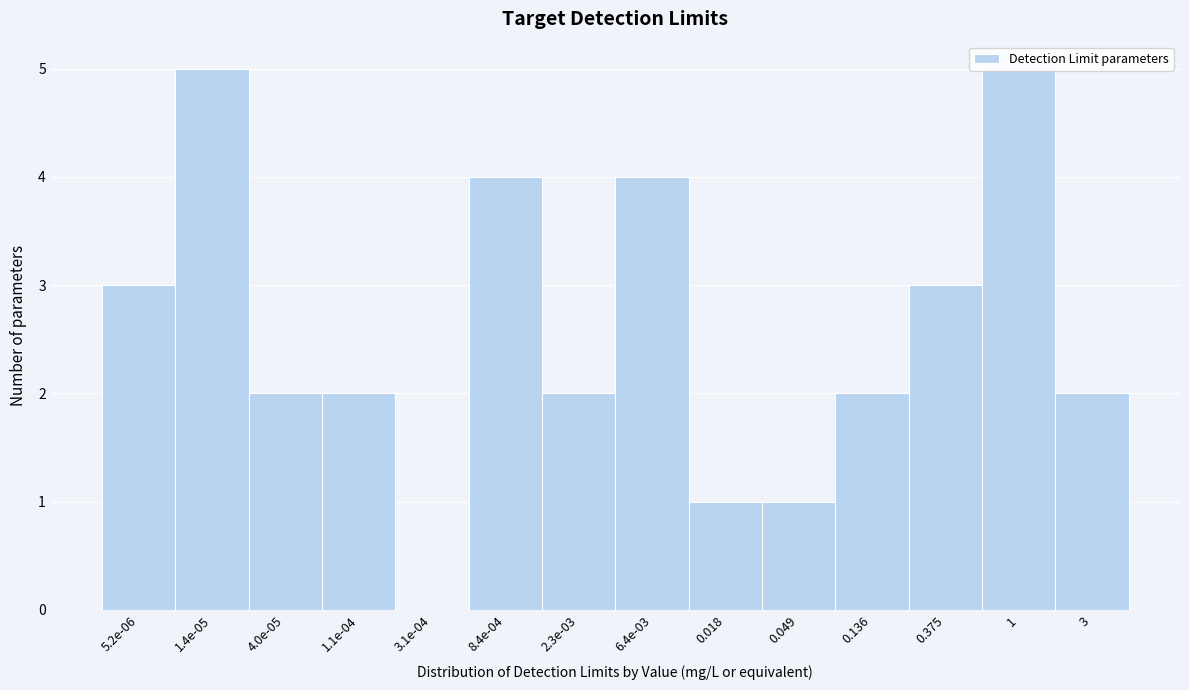

What is the sum of all values?

36